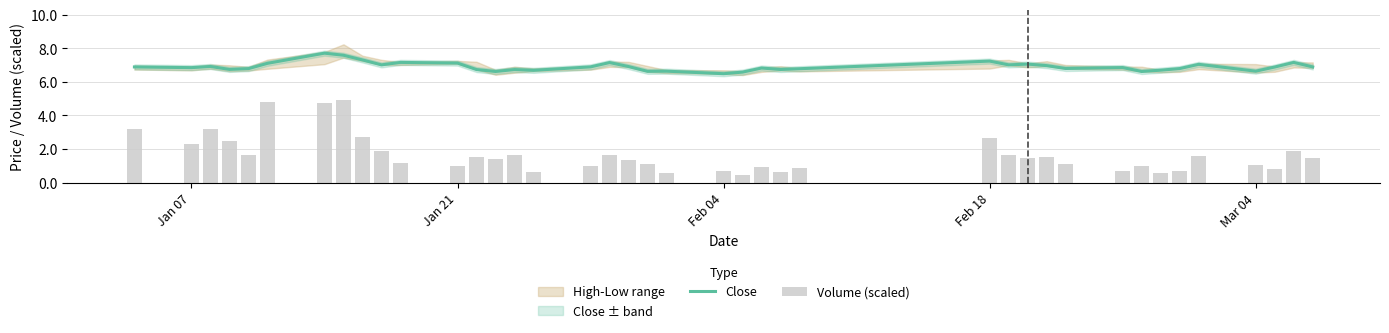

What is the highest value of the Close series?

7.7